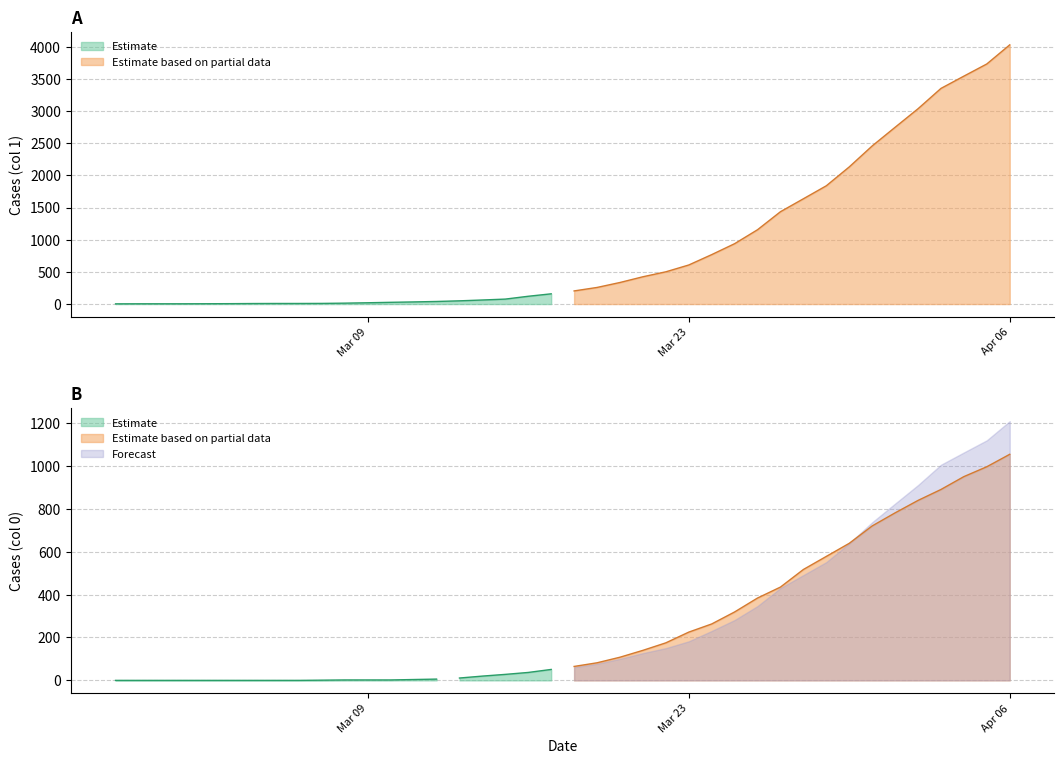

What is the difference between the highest and lowest values at 2020-03-13?

39